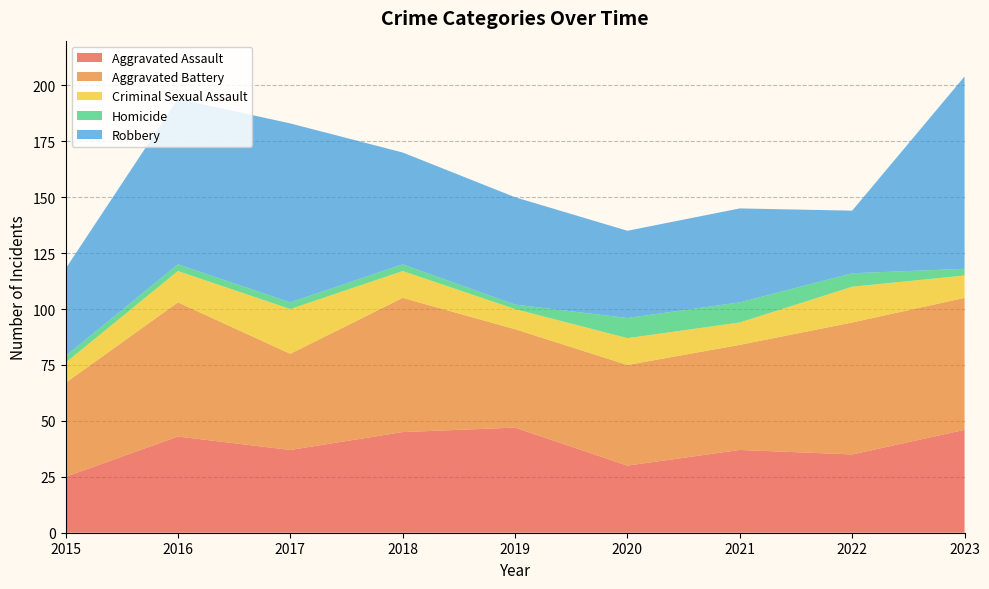

Reading left to right, transcribe all the data shown in this chart.

Aggravated Assault: 2015=25	2016=43	2017=37	2018=45	2019=47	2020=30	2021=37	2022=35	2023=46
Aggravated Battery: 2015=42	2016=60	2017=43	2018=60	2019=44	2020=45	2021=47	2022=59	2023=59
Criminal Sexual Assault: 2015=9	2016=14	2017=20	2018=12	2019=9	2020=12	2021=10	2022=16	2023=10
Homicide: 2015=3	2016=3	2017=3	2018=3	2019=2	2020=9	2021=9	2022=6	2023=3
Robbery: 2015=39	2016=74	2017=80	2018=50	2019=48	2020=39	2021=42	2022=28	2023=86